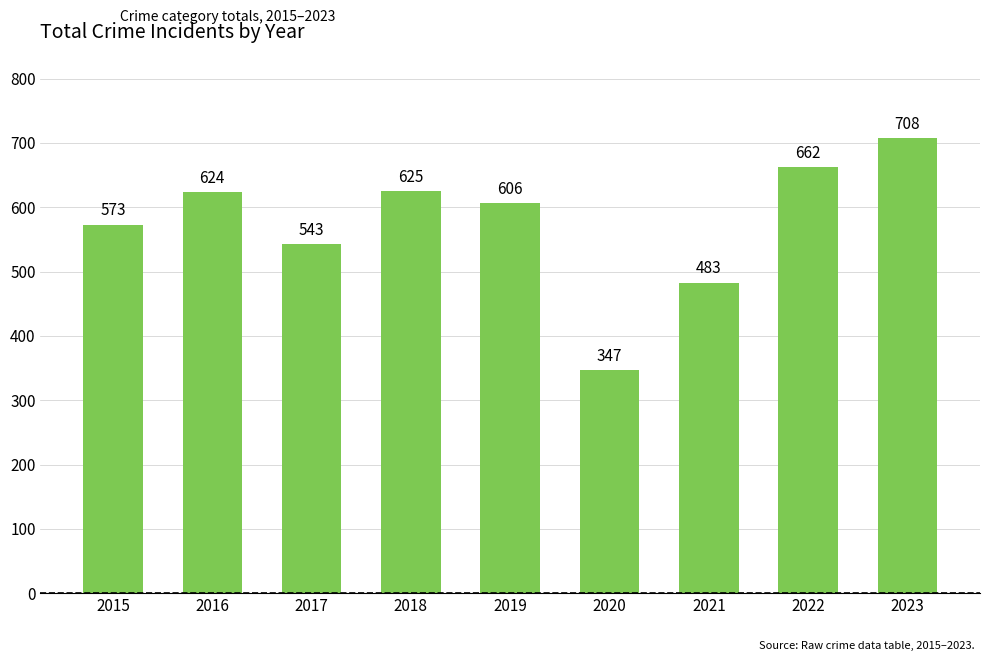

What is the change in value from 2017 to 2022?

+119